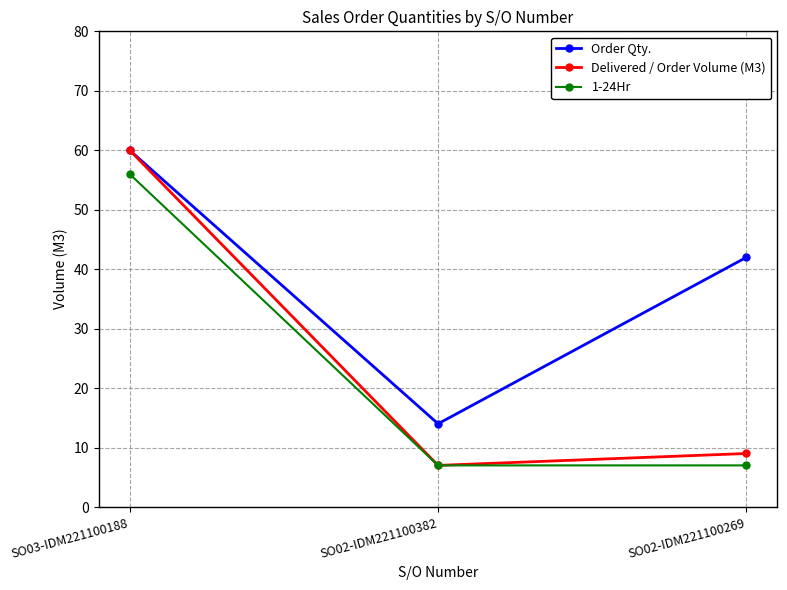

How many distinct data groups are displayed?

3